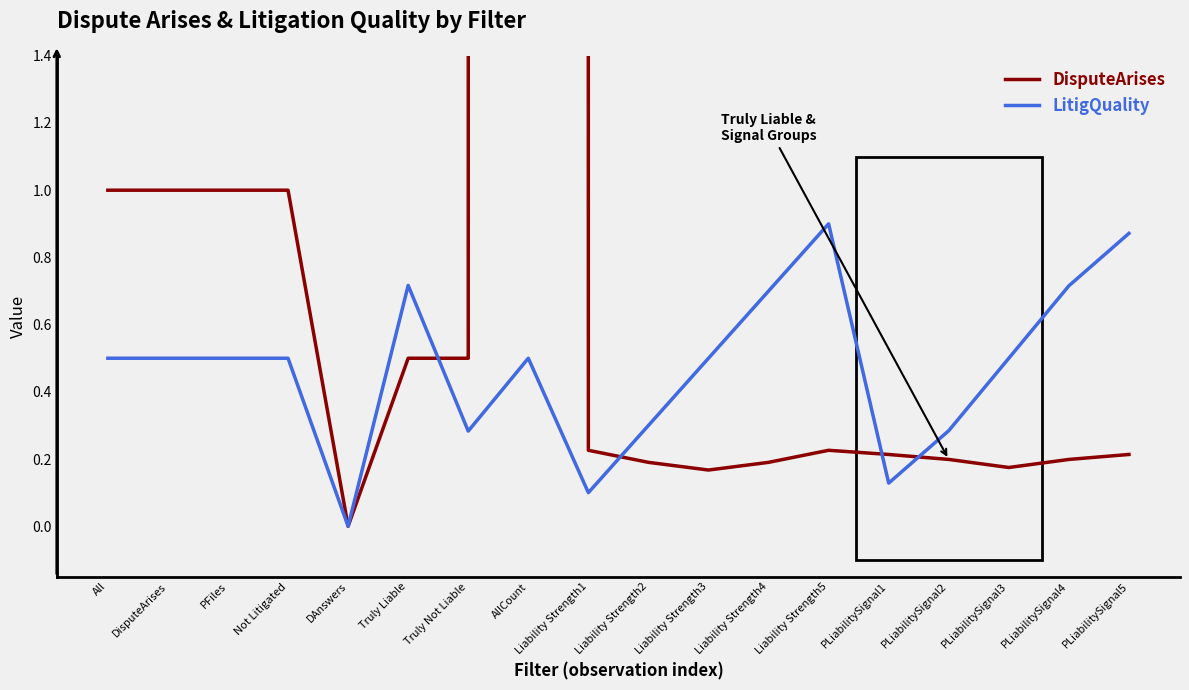

Reading right to left, transcribe all the data shown in this chart.

DisputeArises: PLiabilitySignal5=0.2	PLiabilitySignal4=0.2	PLiabilitySignal3=0.2	PLiabilitySignal2=0.2	PLiabilitySignal1=0.2	Liability Strength5=0.2	Liability Strength4=0.2	Liability Strength3=0.2	Liability Strength2=0.2	Liability Strength1=0.2	AllCount=1250.0	Truly Not Liable=0.5	Truly Liable=0.5	DAnswers=0.0	Not Litigated=1.0	PFiles=1.0	DisputeArises=1.0	All=1.0
LitigQuality: PLiabilitySignal5=0.9	PLiabilitySignal4=0.7	PLiabilitySignal3=0.5	PLiabilitySignal2=0.3	PLiabilitySignal1=0.1	Liability Strength5=0.9	Liability Strength4=0.7	Liability Strength3=0.5	Liability Strength2=0.3	Liability Strength1=0.1	AllCount=0.5	Truly Not Liable=0.3	Truly Liable=0.7	DAnswers=0.0	Not Litigated=0.5	PFiles=0.5	DisputeArises=0.5	All=0.5